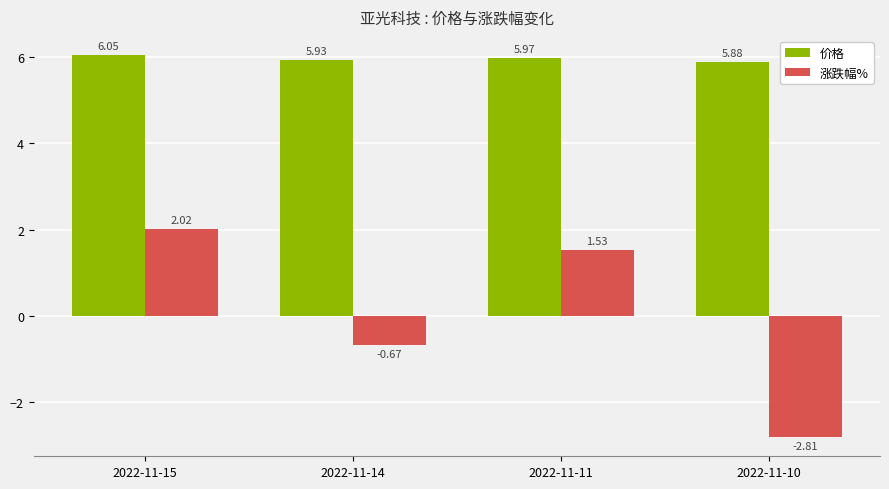

How many values in 涨跌幅% are above zero?

2